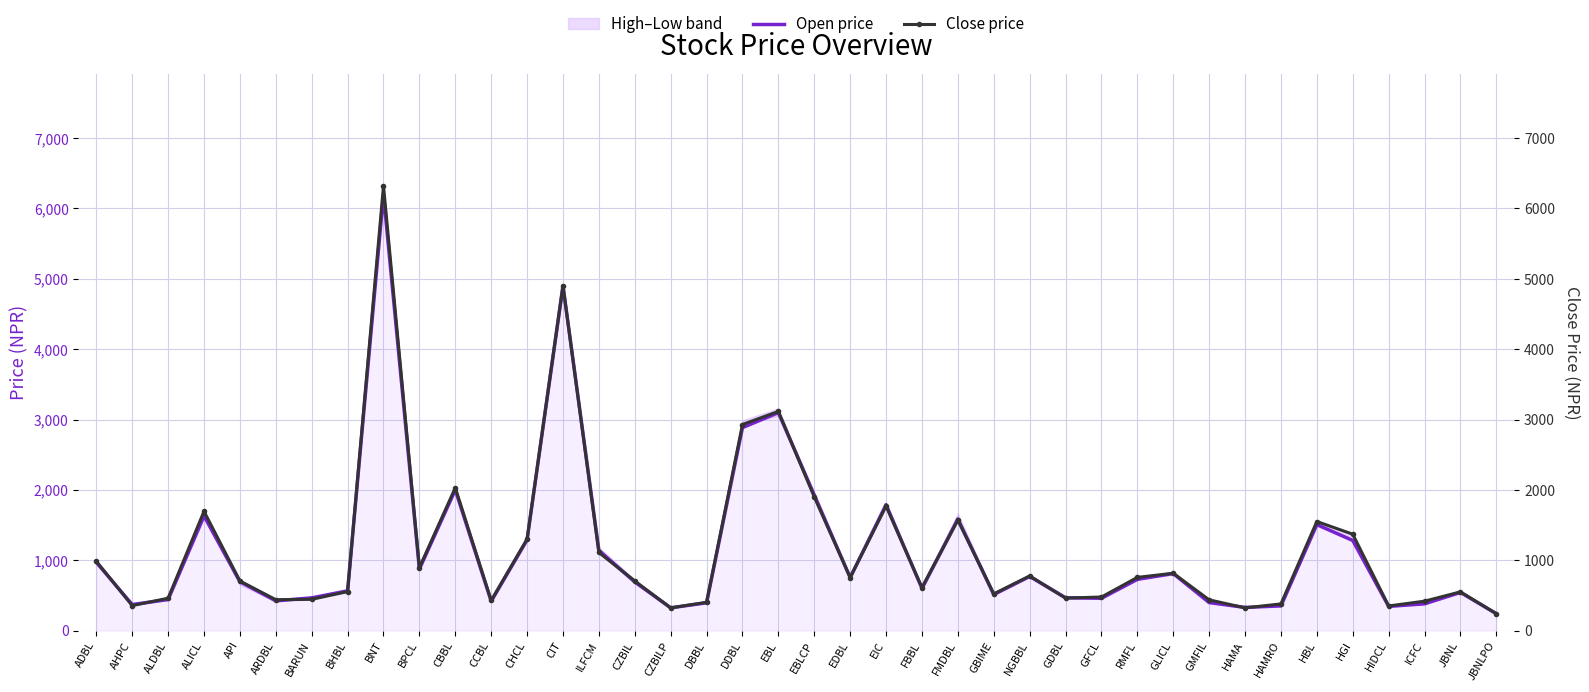

Which series has the largest range (max minus min)?

Close price